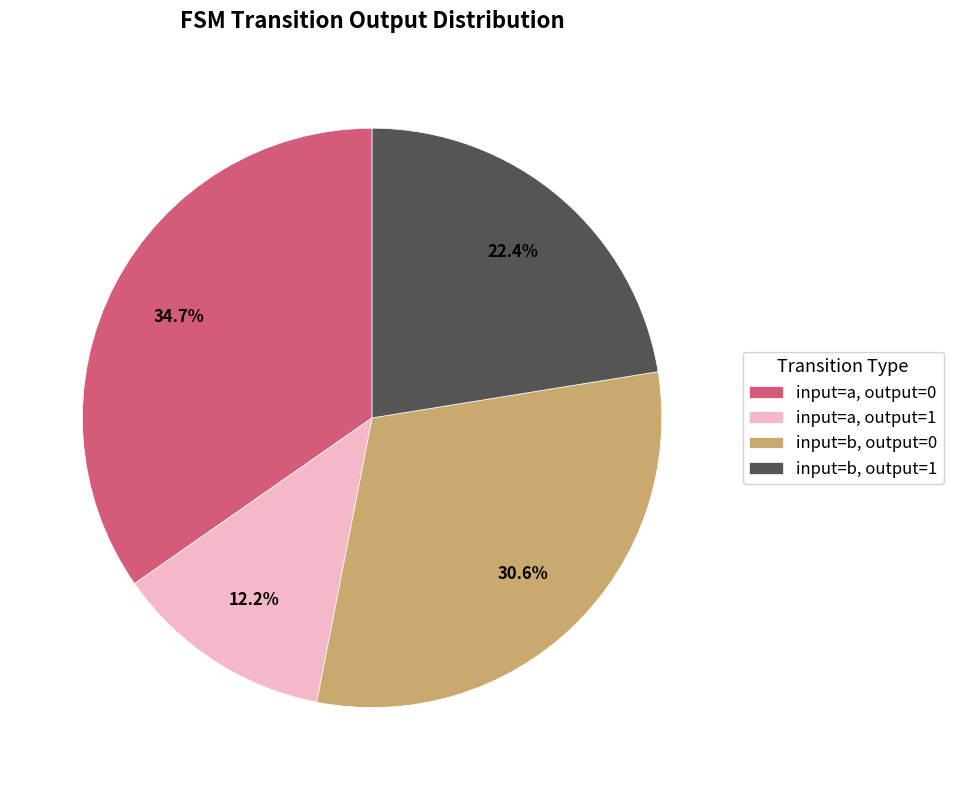

How many segments does this pie chart have?

4